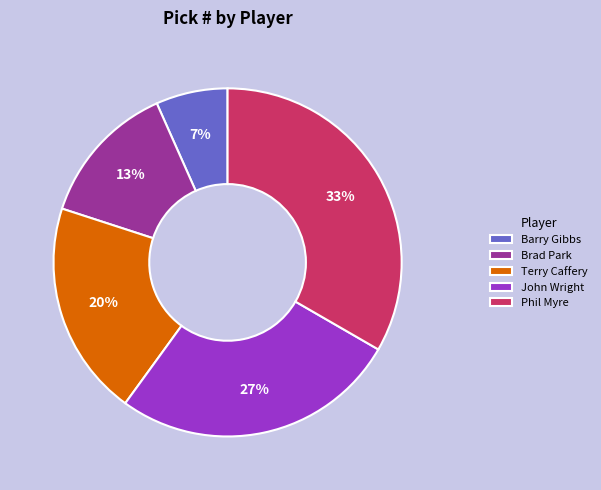

Is there a majority slice in this chart?

No